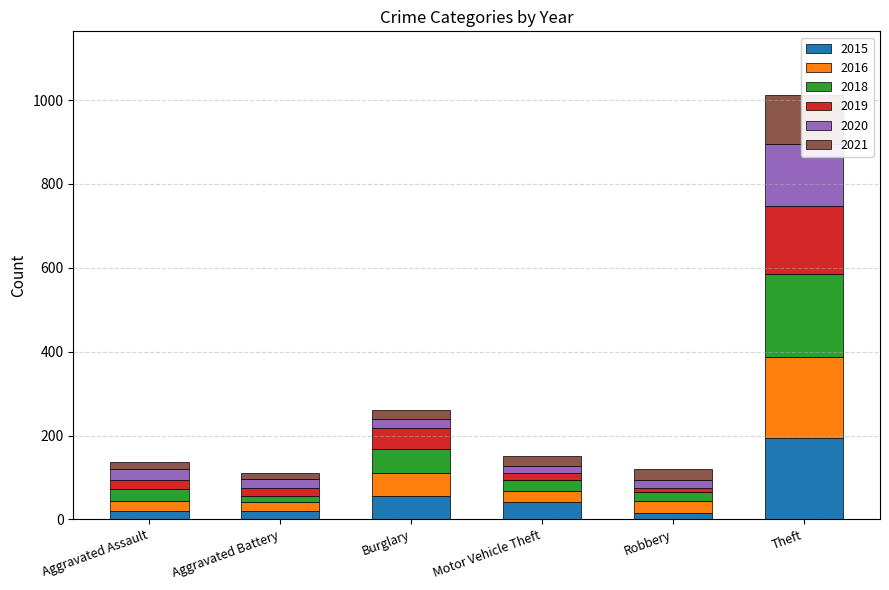

What is the approximate value of 2020 at Theft, to the nearest 50?

150